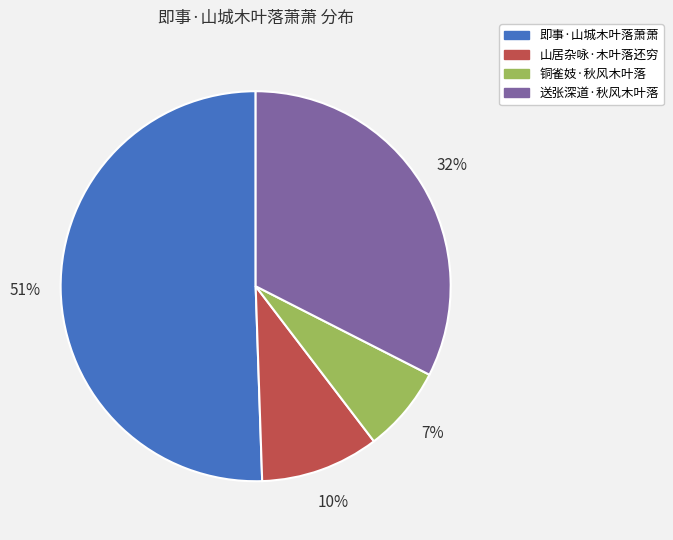

What is the majority slice?

即事·山城木叶落萧萧